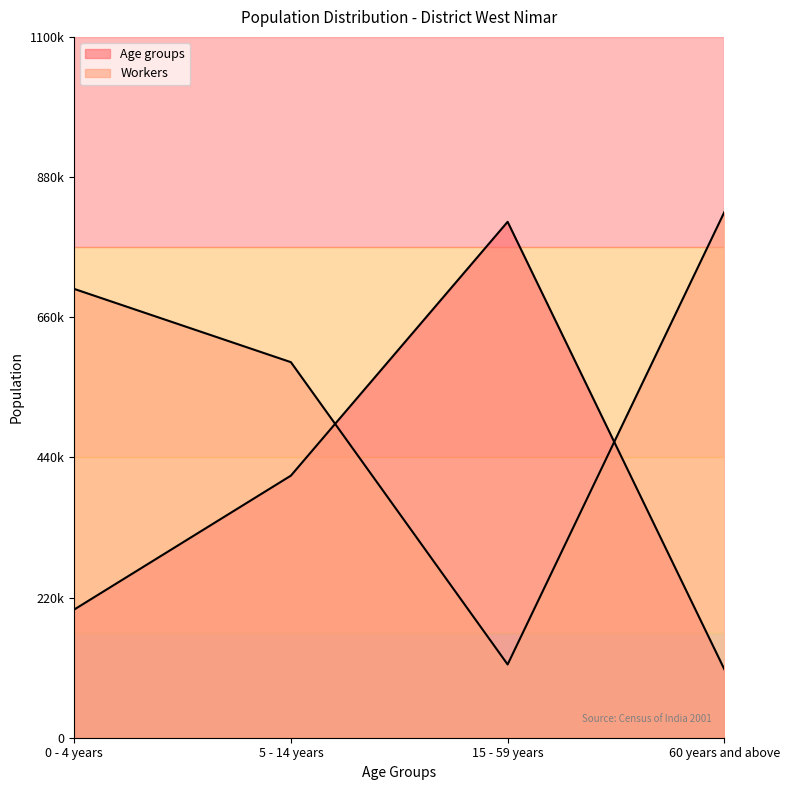

Reading left to right, list all the values displayed in this chart.

Age groups: 0 - 4 years=201134	5 - 14 years=411351	15 - 59 years=809759	60 years and above=107318
Workers: 0 - 4 years=704439	5 - 14 years=589450	15 - 59 years=114989	60 years and above=825123